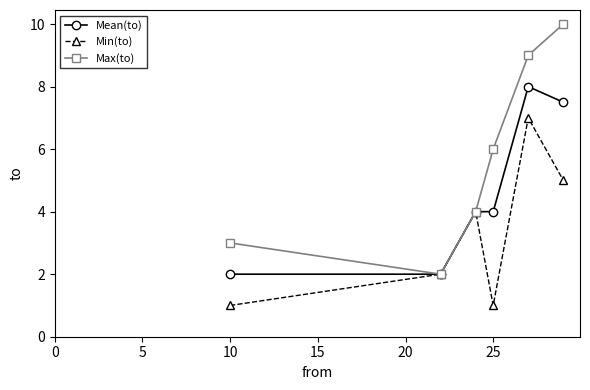

In Min(to), how many points are higher than both neighbors (excluding endpoints)?

2